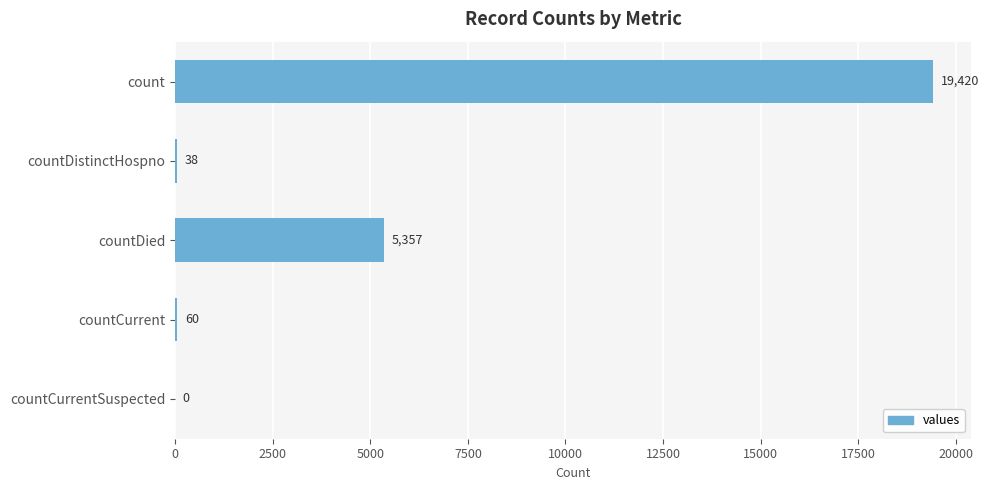

How many values are above zero?

4